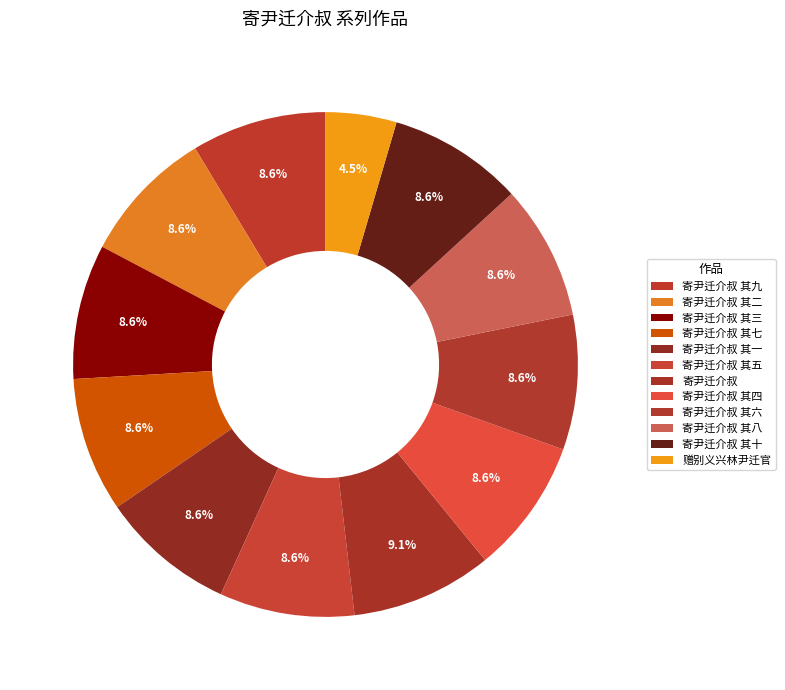

True or false: 寄尹迁介叔 其十 accounts for 9% of the total.

True